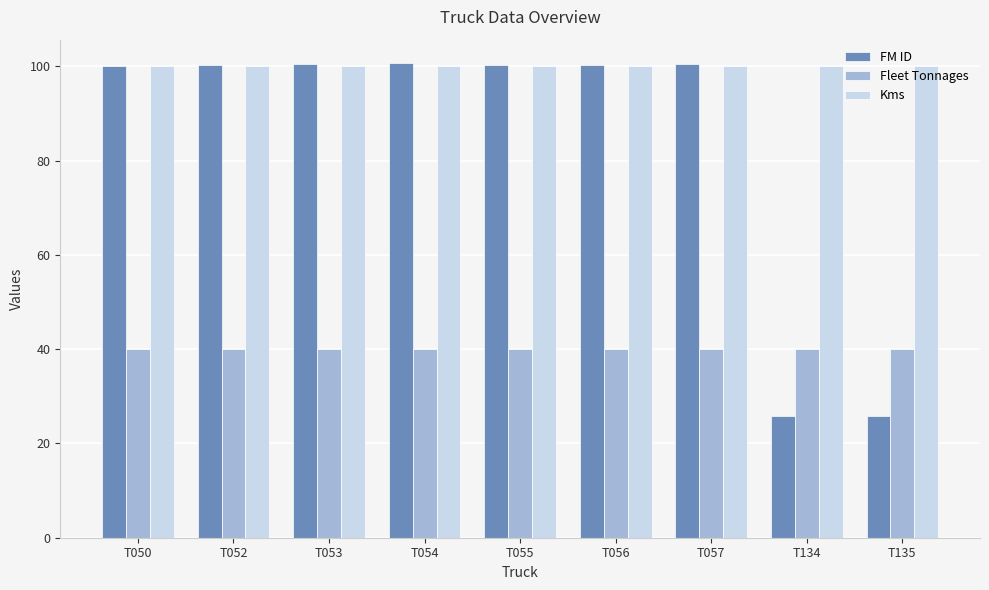

What is the average value of the Kms series?

100.0